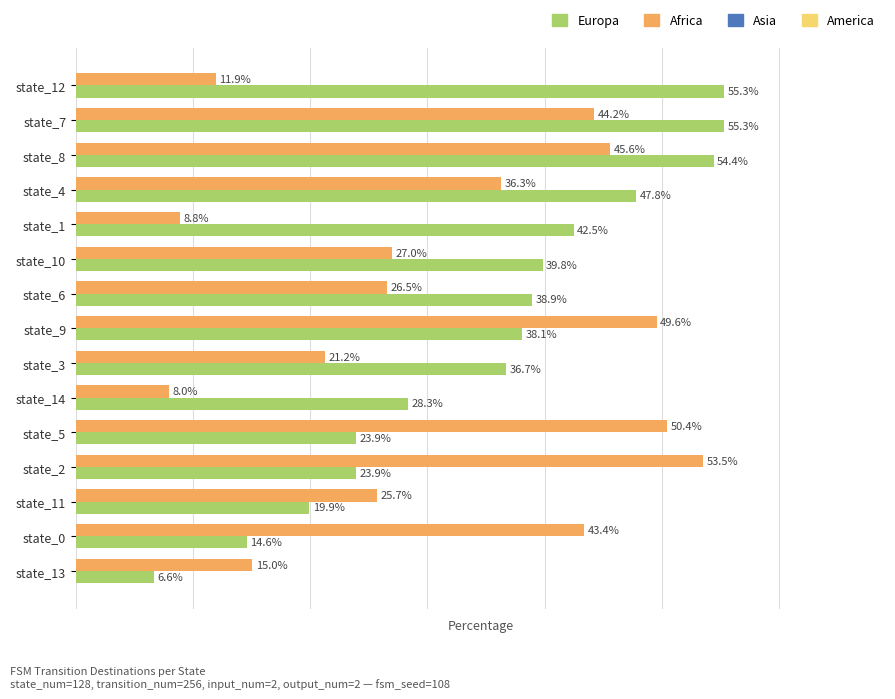

Rank the series by their average value, from highest to lowest.

Europa, Africa